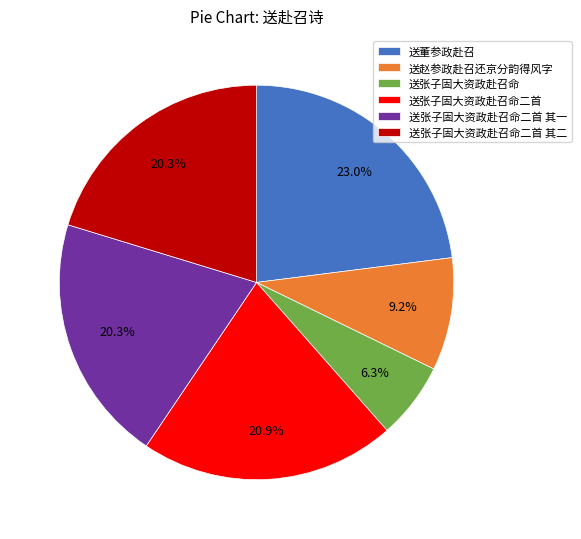

Is there a majority slice in this chart?

No